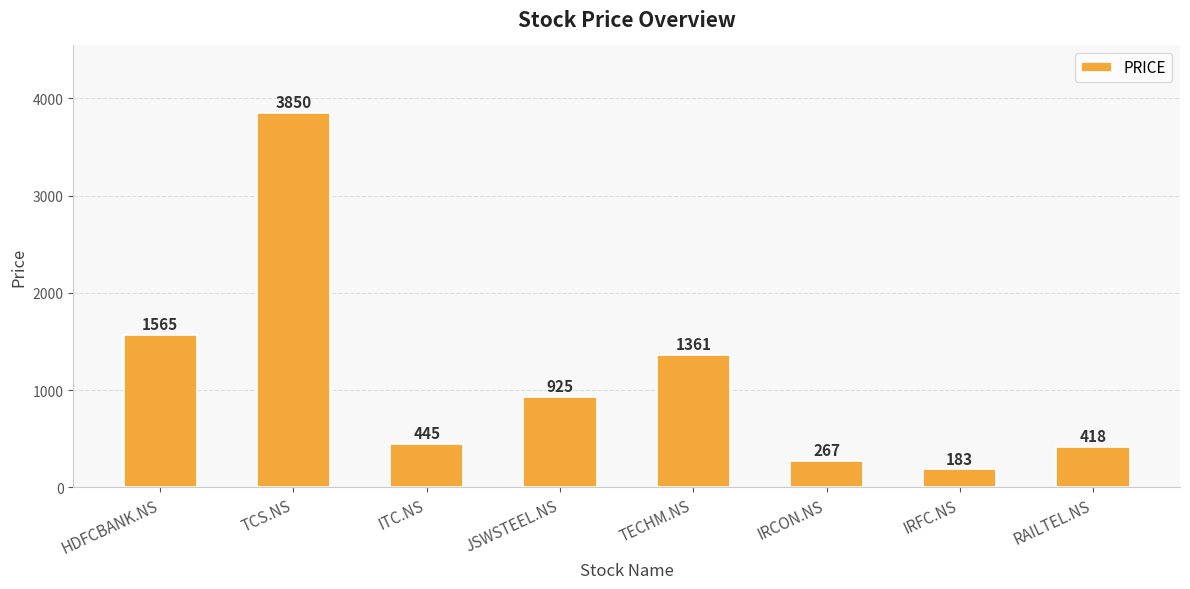

Reading right to left, transcribe all the data shown in this chart.

RAILTEL.NS=418	IRFC.NS=183	IRCON.NS=267	TECHM.NS=1361	JSWSTEEL.NS=925	ITC.NS=445	TCS.NS=3850	HDFCBANK.NS=1565